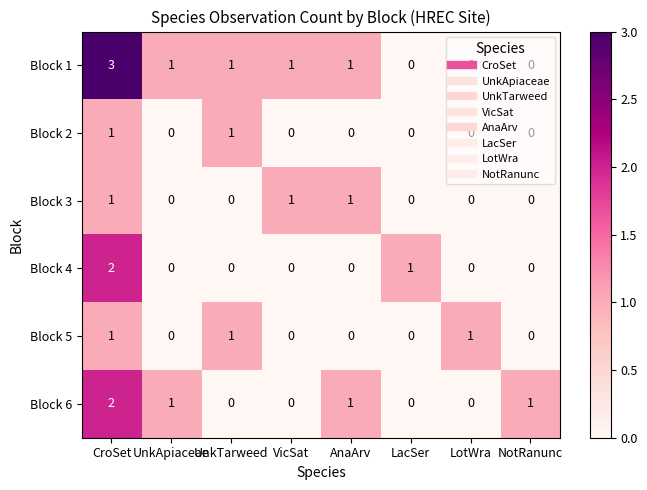

True or false: Block 3 has a value of 1 at AnaArv.

True